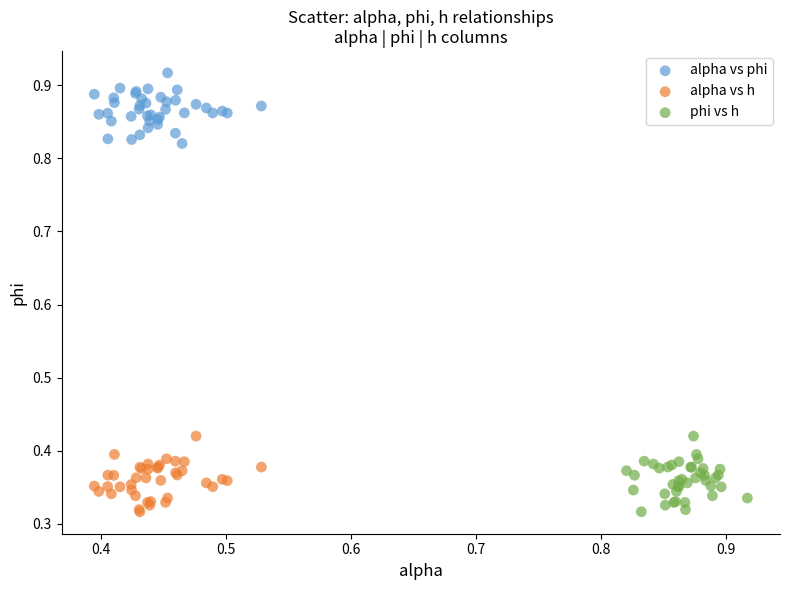

Which series contains the highest Y value?

alpha vs phi